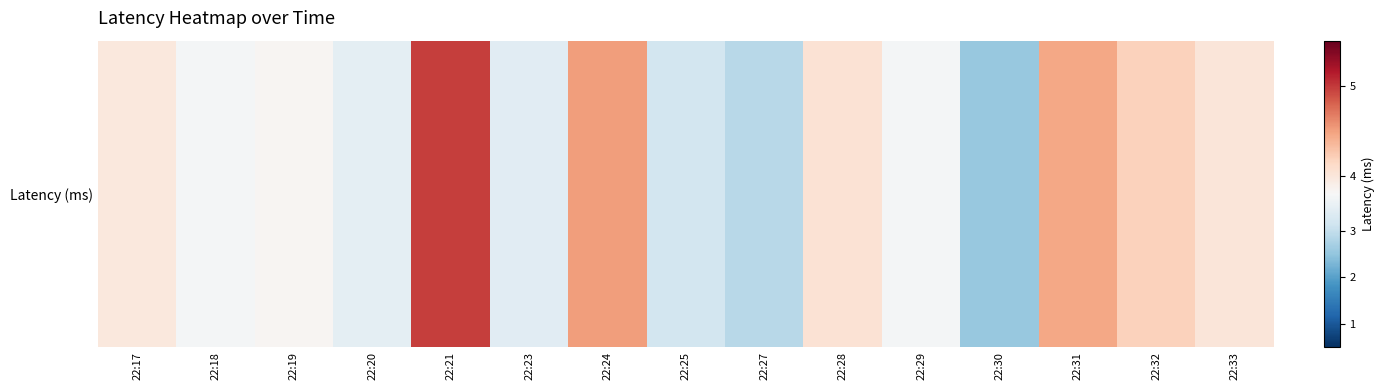

The value at 22:18 is 2.3. True or false?

False